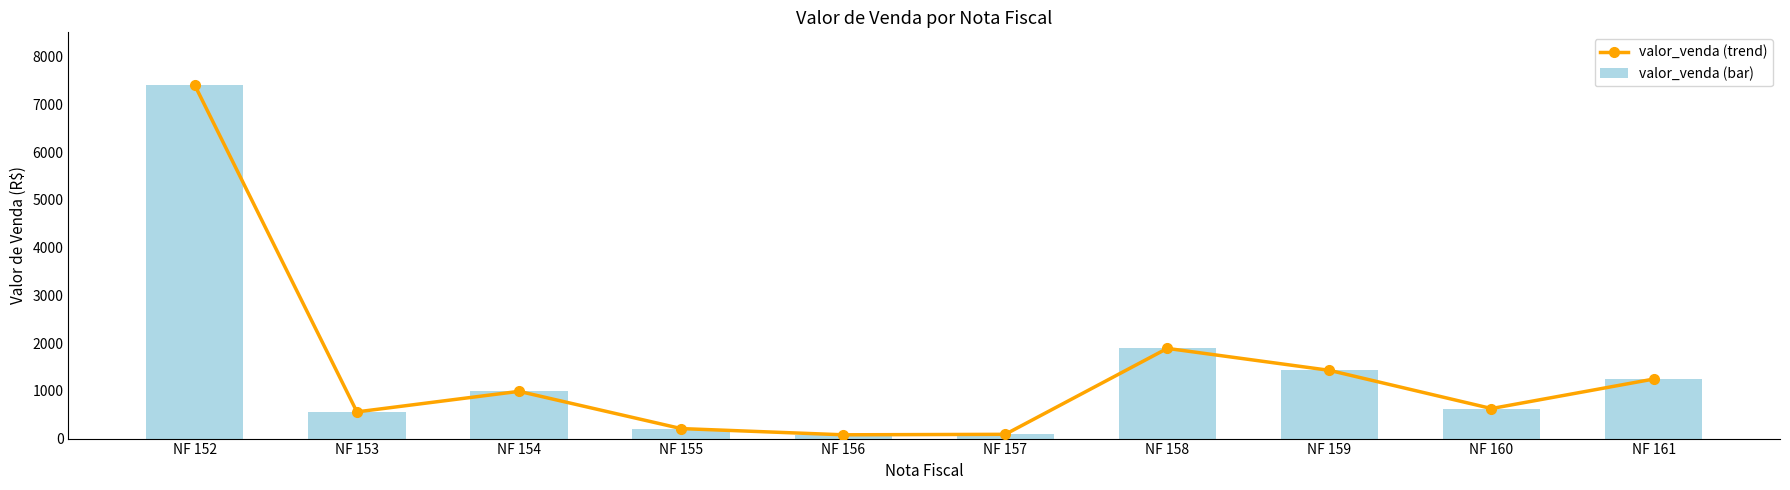

What is the value of the valor_venda (trend) bar at the 10th from the left?

1246.6